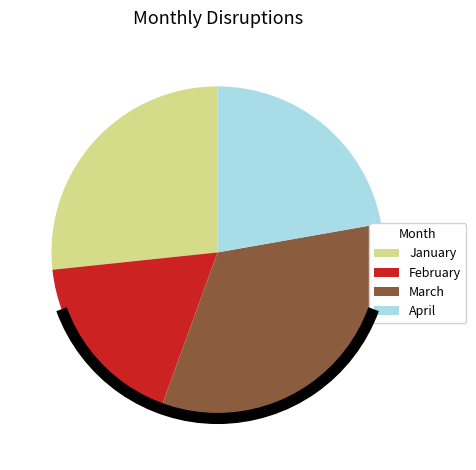

Does March account for over 50% of the chart?

No